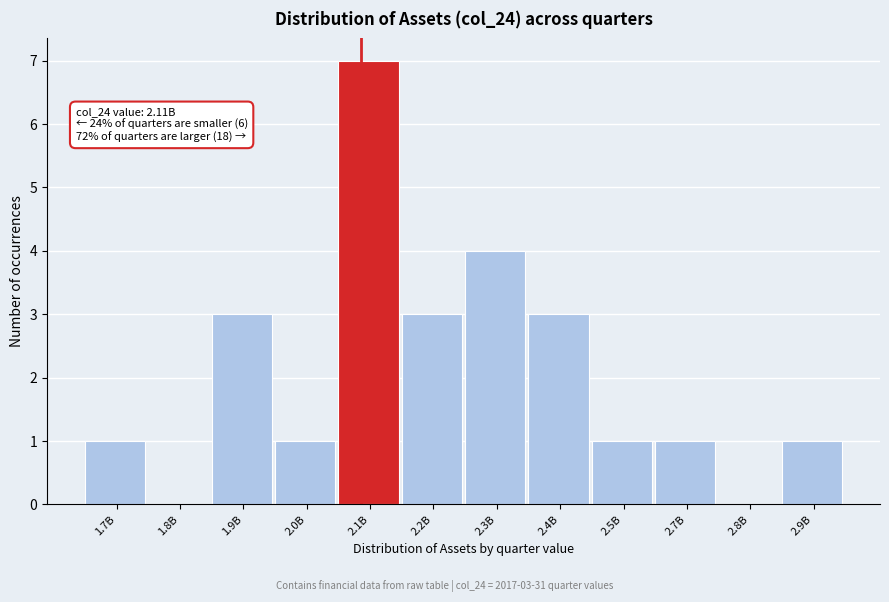

Reading right to left, what are all the values shown in this chart?

2.9B=1	2.8B=0	2.7B=1	2.5B=1	2.4B=3	2.3B=4	2.2B=3	2.1B=7	2.0B=1	1.9B=3	1.8B=0	1.7B=1